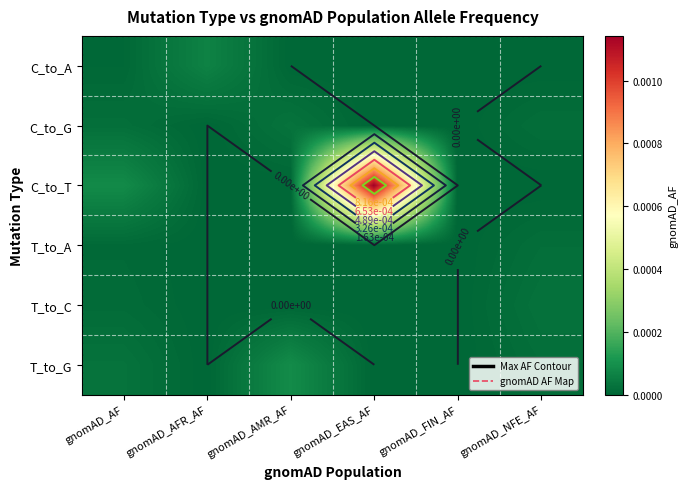

At which category does the chart reach its peak across all series?

gnomAD_EAS_AF